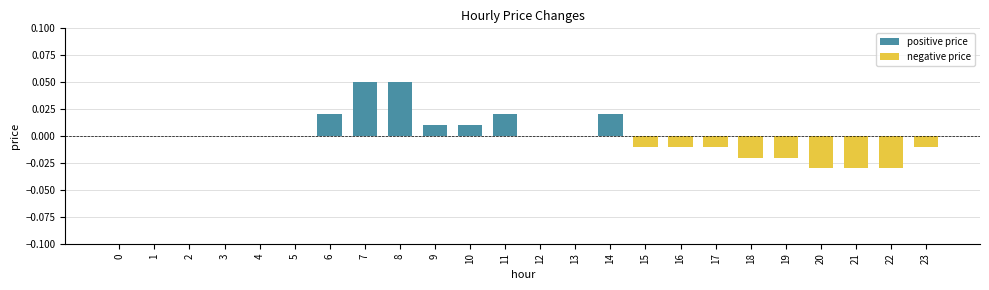

Count the values in the range 0 to 1.

15